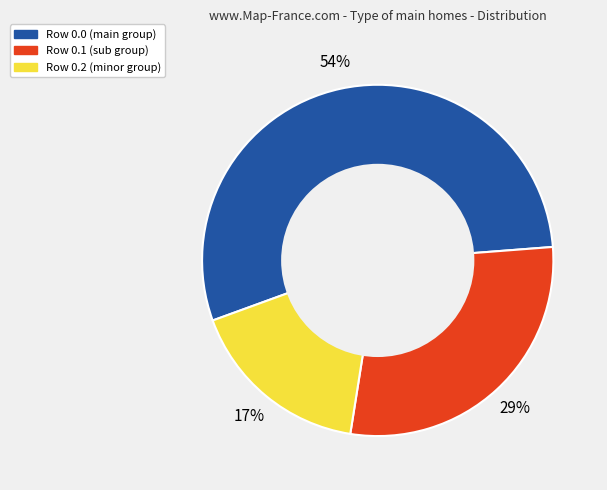

How many slices are in this pie chart?

3